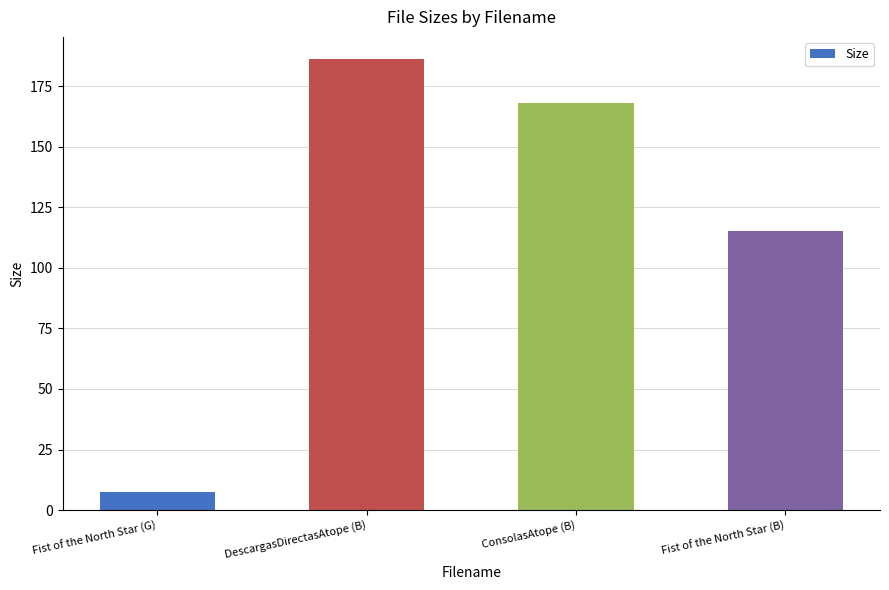

At which label does the data first exceed 168?

DescargasDirectasAtope (B)